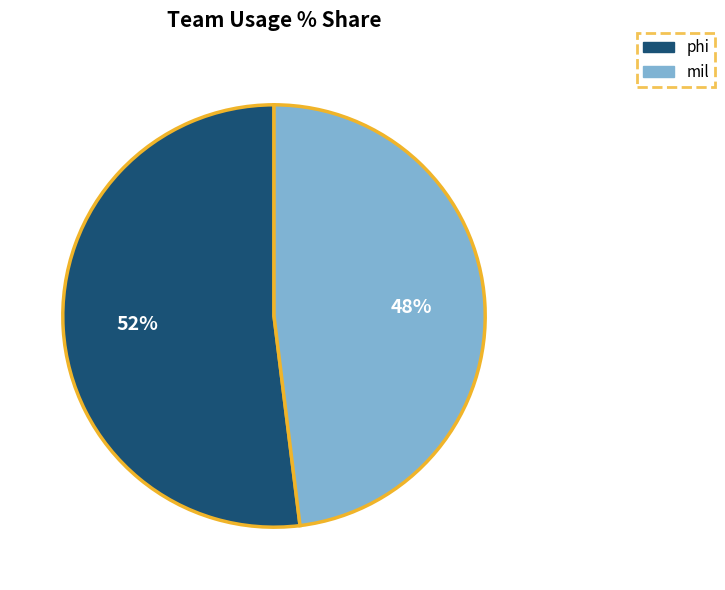

Does phi account for over 50% of the chart?

Yes